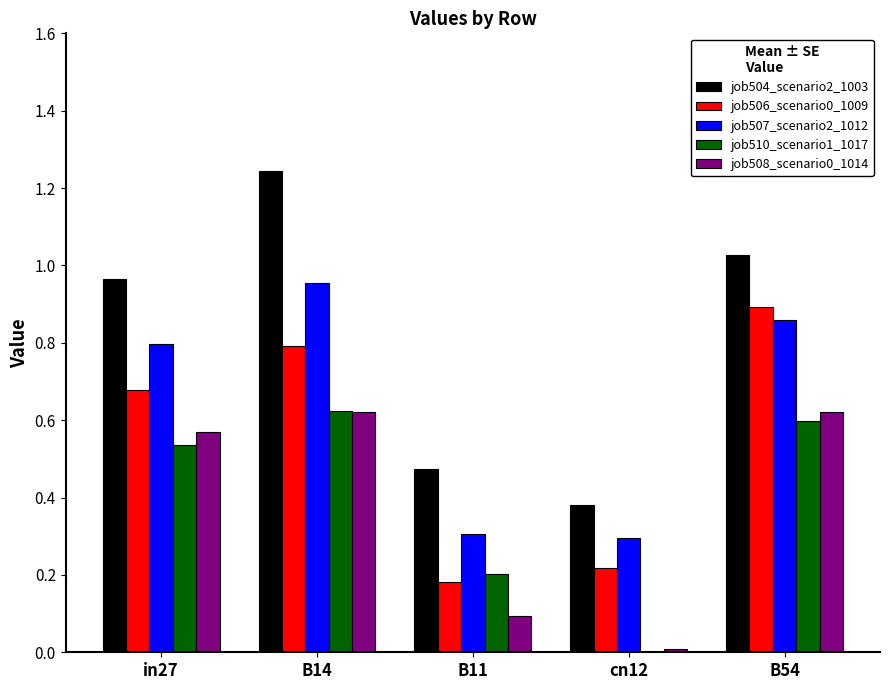

What is the sum of the job504_scenario2_1003 values at B11 and in27?

1.4